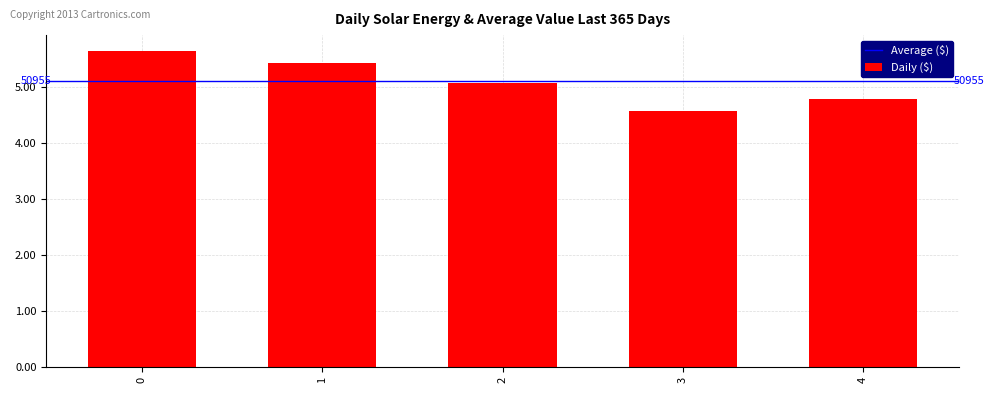

Are the bars horizontal?

No